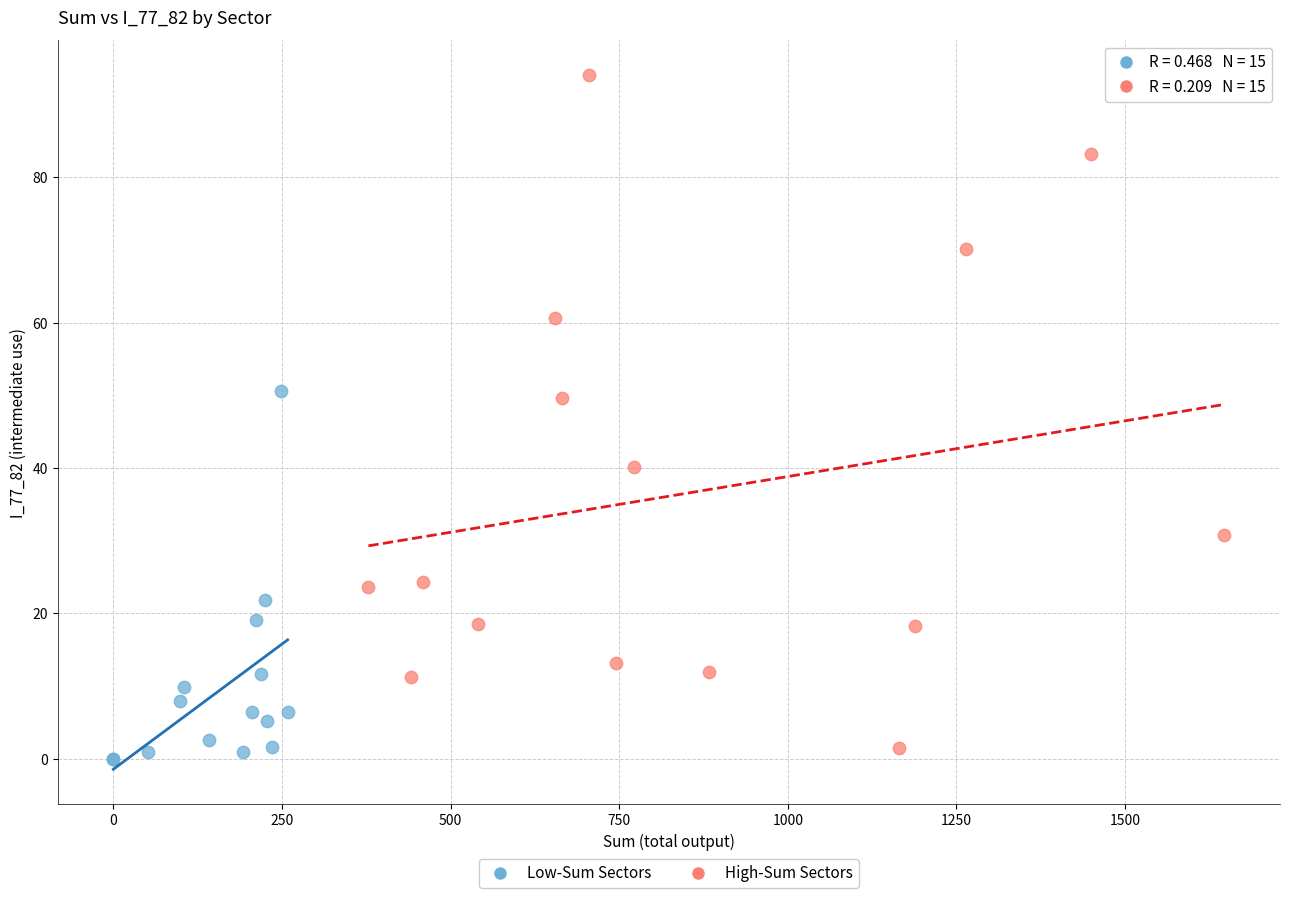

Which series has the widest spread of Y values?

High-Sum Sectors